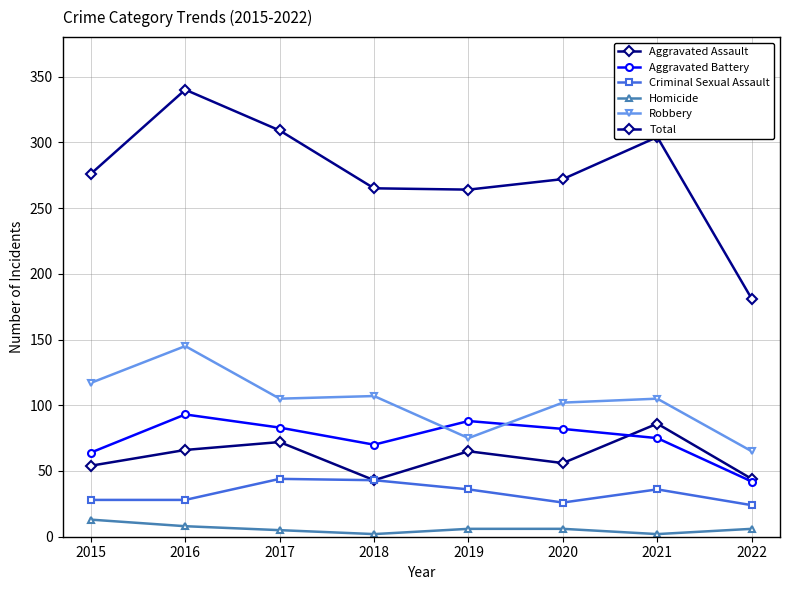

Which series has the widest spread of values?

Total